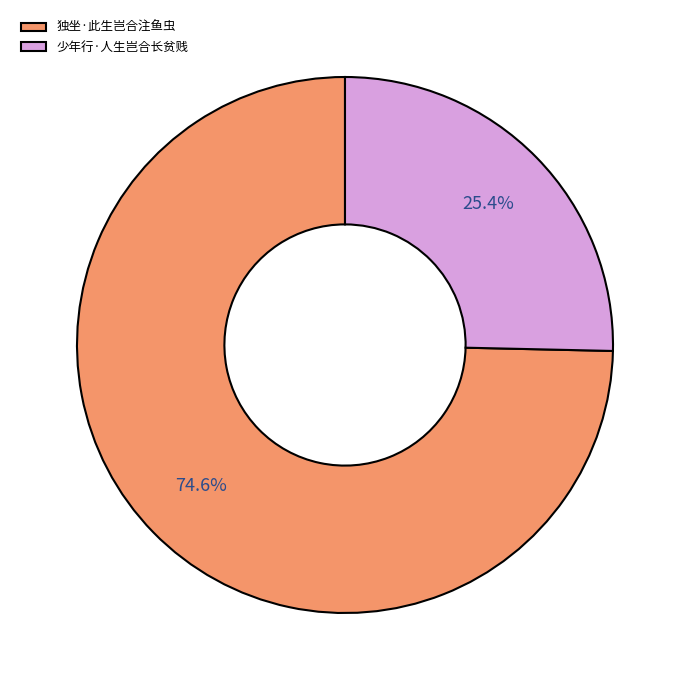

Which slice is the largest?

独坐·此生岂合注鱼虫